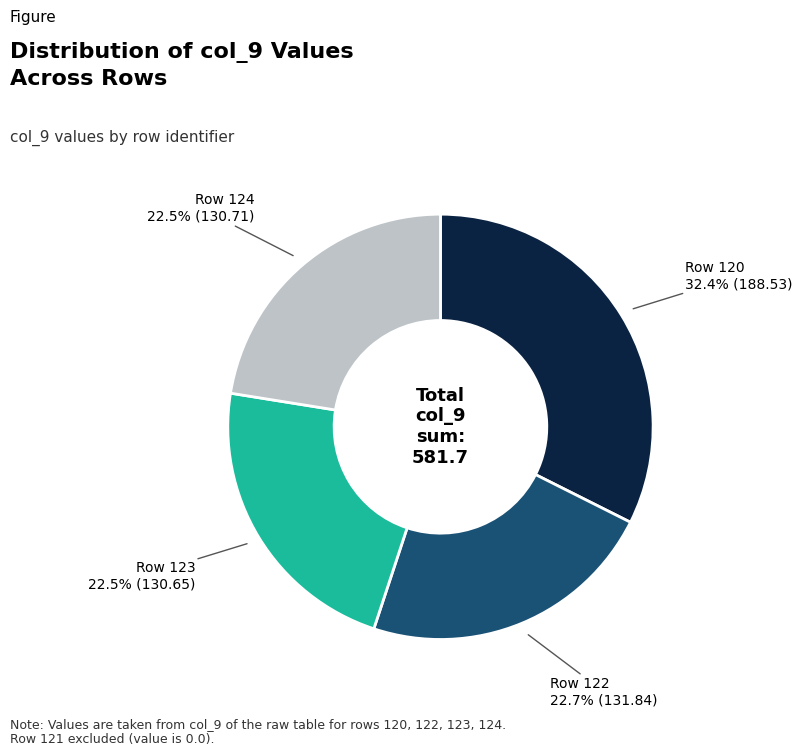

Is there any slice that represents more than half of the pie?

No